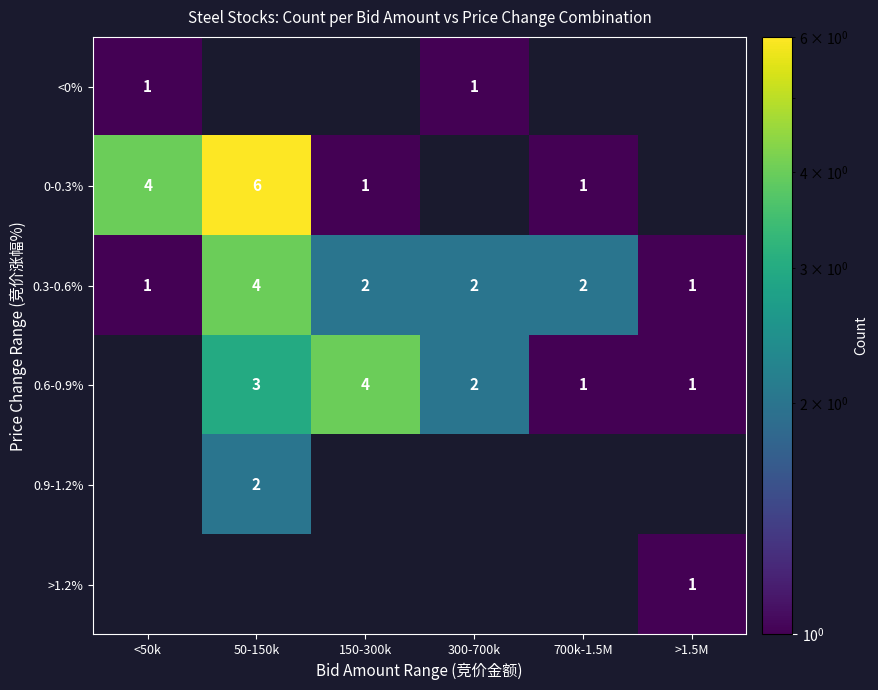

What value does the 0.3-0.6% series have at 50-150k?

4